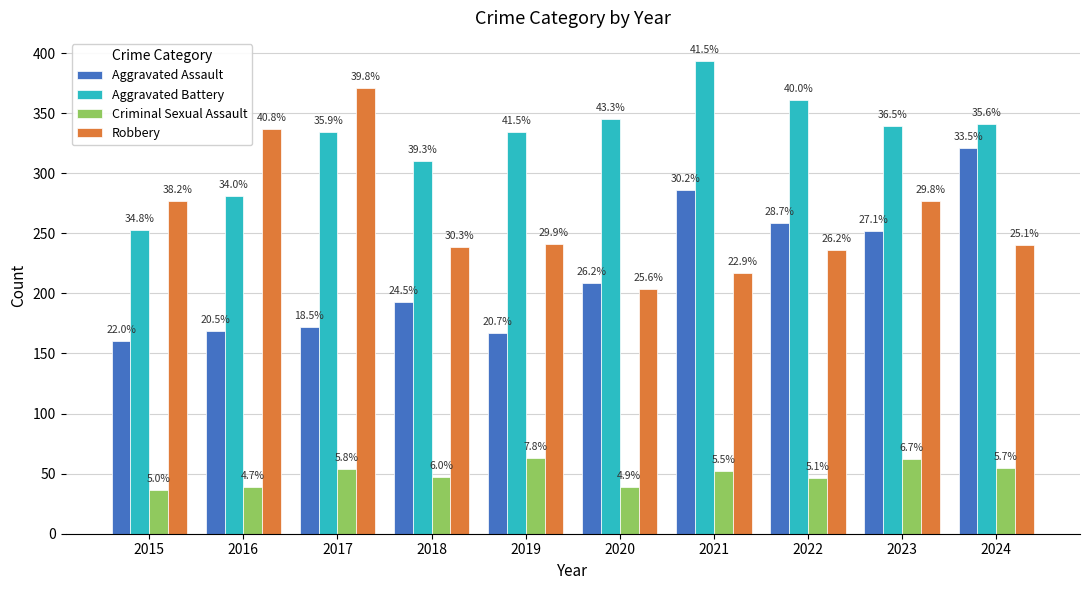

Where is Aggravated Assault nearest to the value 240?

2023